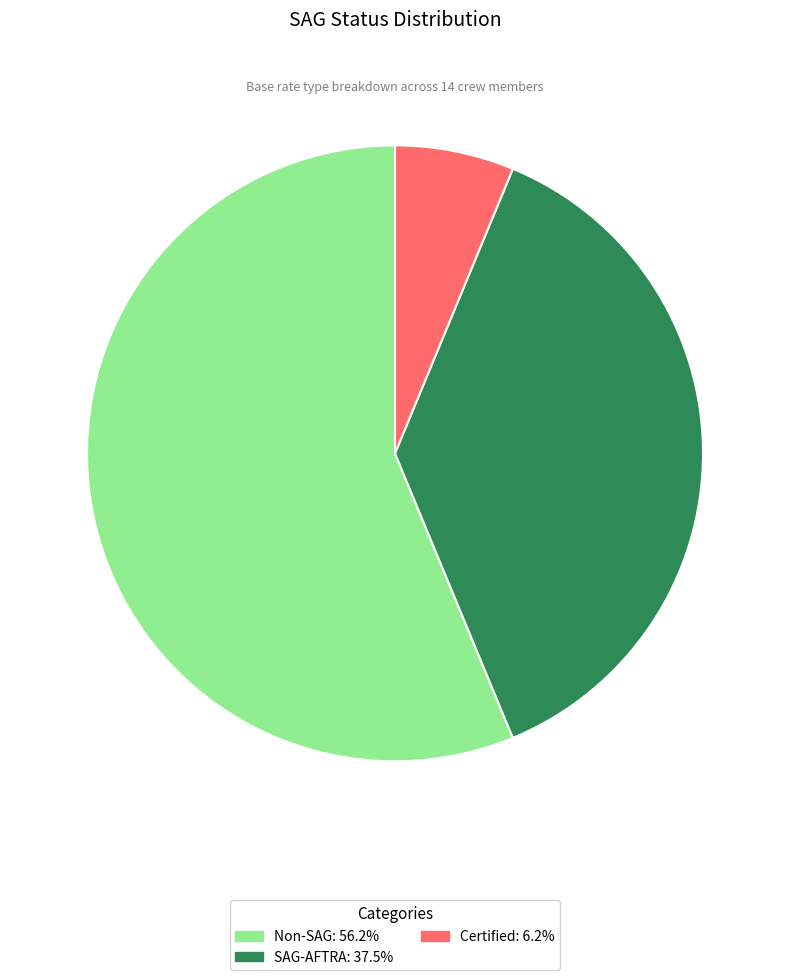

Combined, do Non-SAG and SAG-AFTRA account for over 50%?

Yes